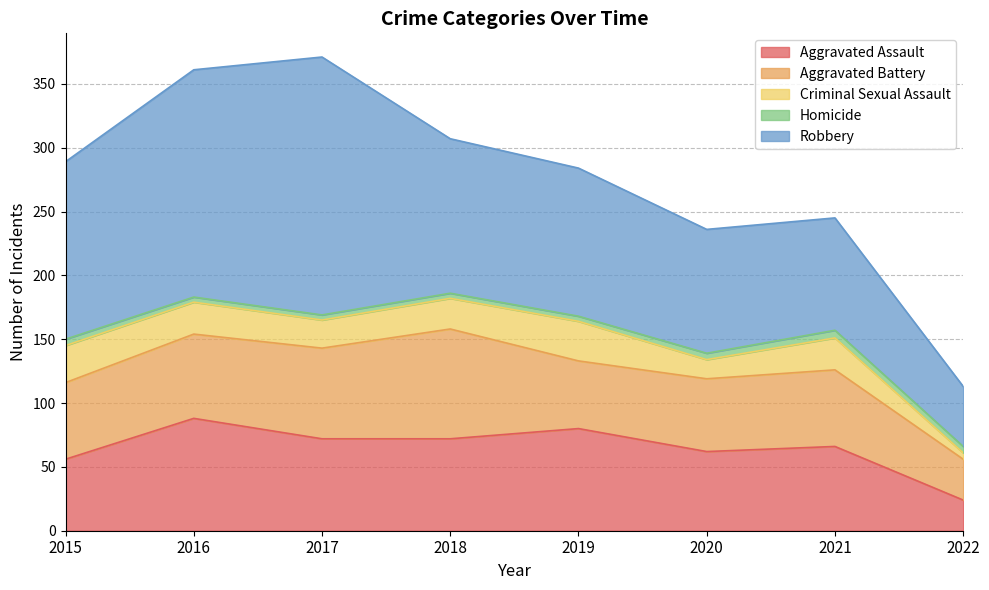

What is the total value across all series at 2015?

289